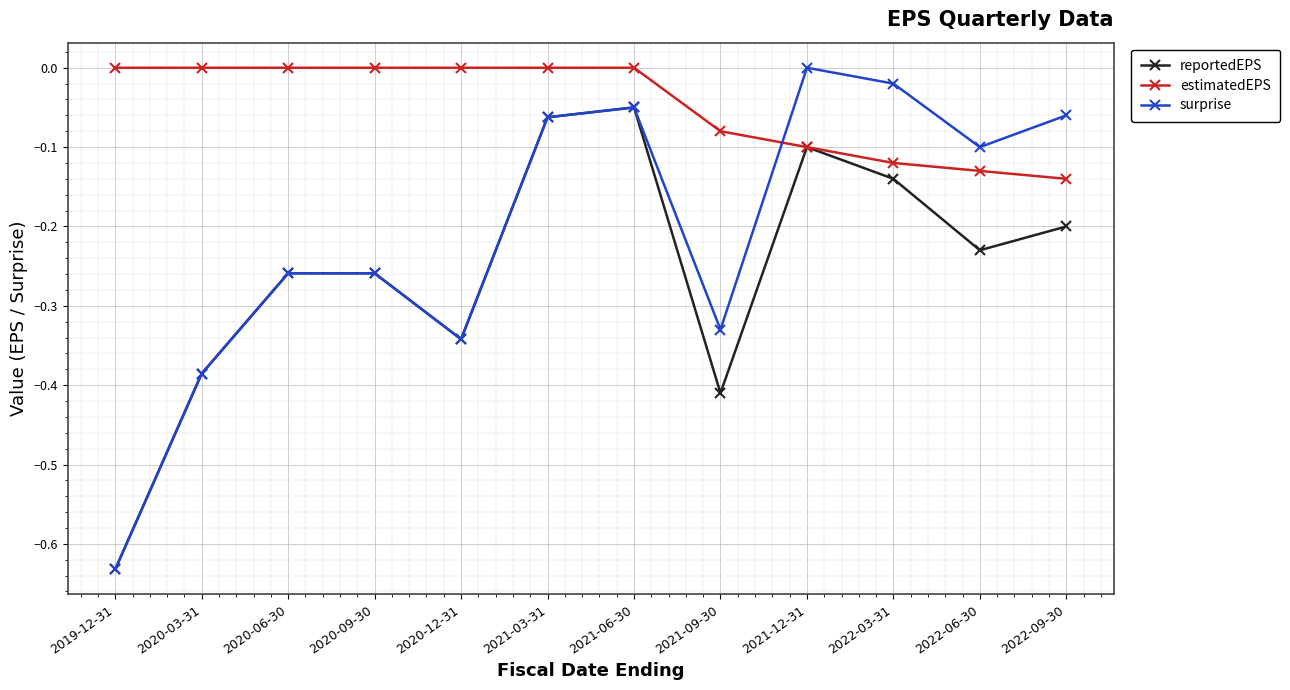

Which series changed the most between 2020-03-31 and 2021-12-31?

surprise